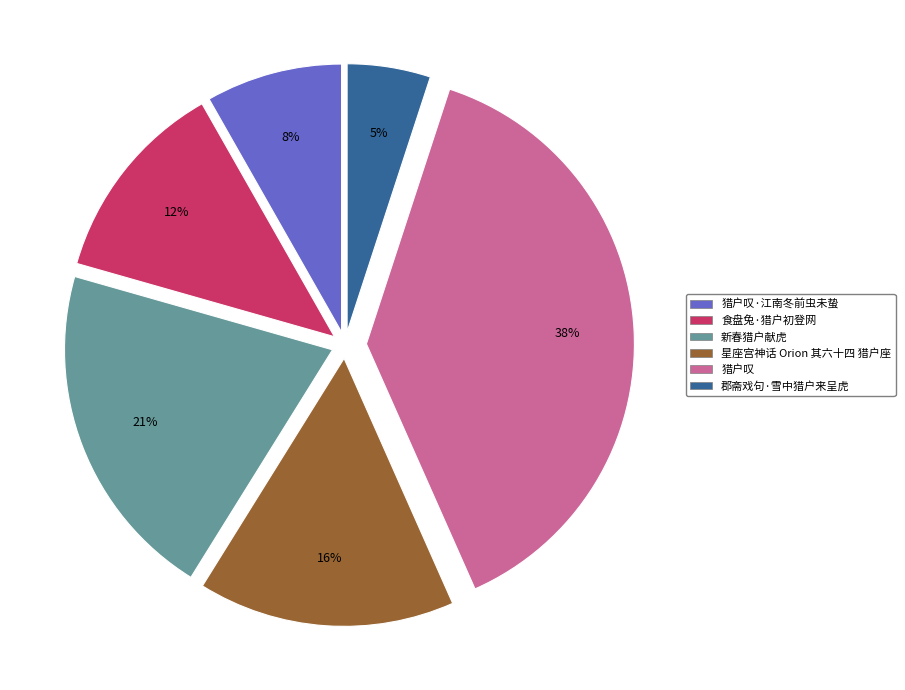

Do 猎户叹 and 郡斋戏句·雪中猎户来呈虎 together represent more than half of the pie?

No